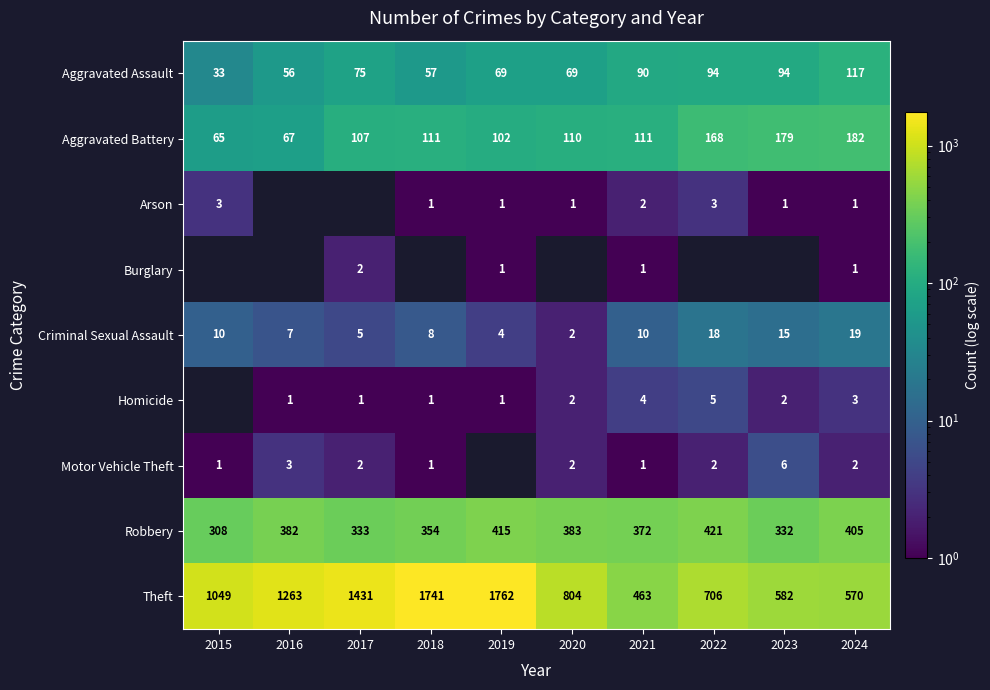

At which category does the chart reach its peak across all series?

2019